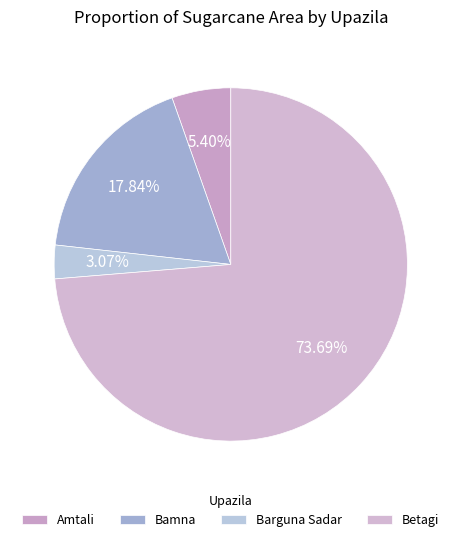

True or false: Barguna Sadar accounts for 3% of the total.

True